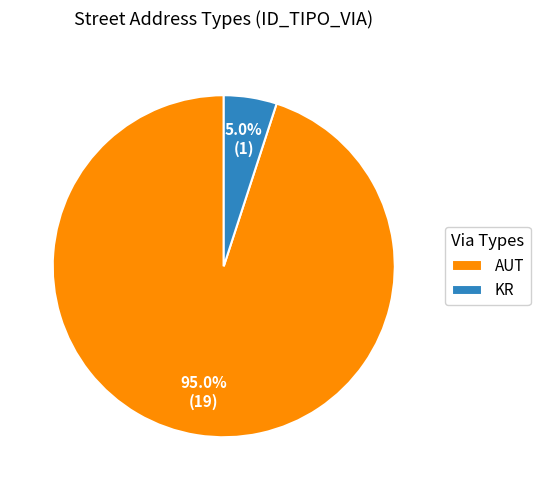

What is the largest slice in the pie chart?

AUT